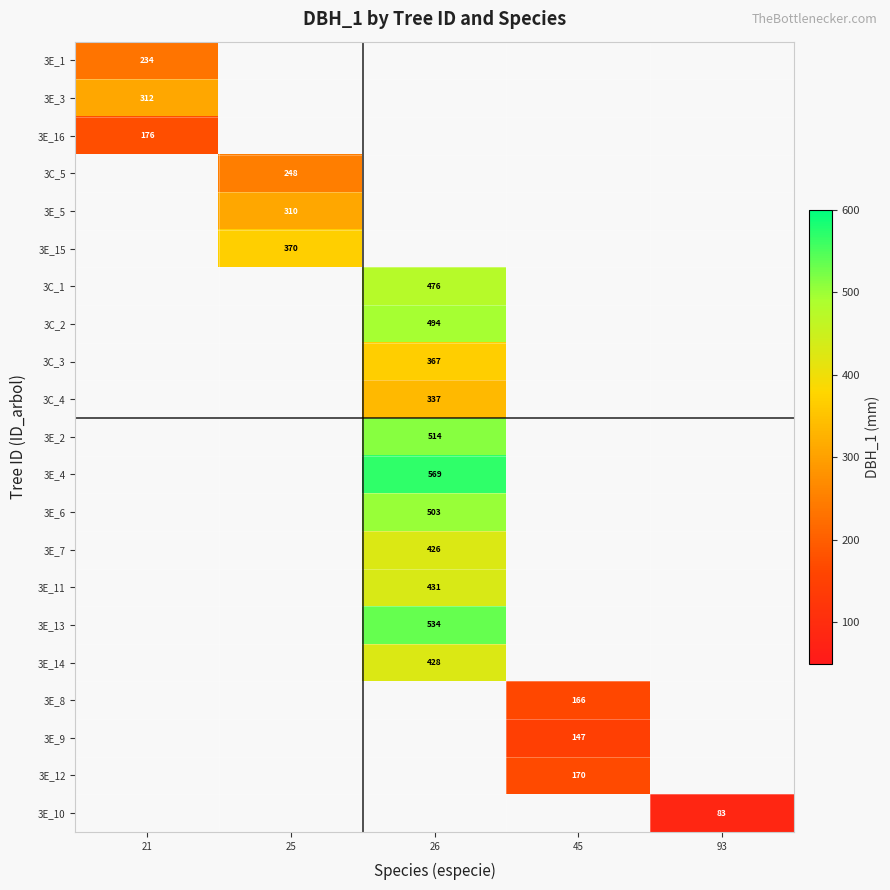

Is the value of 3C_5 at 26 greater than the value of 3E_4 at 21?

No